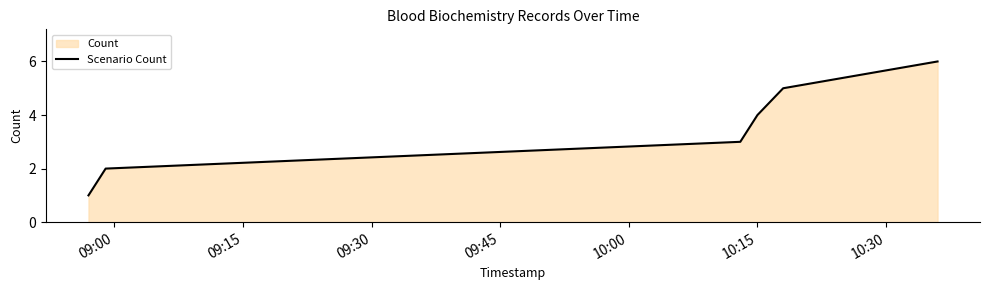

True or false: there are more than 1 points higher than both neighbors.

False